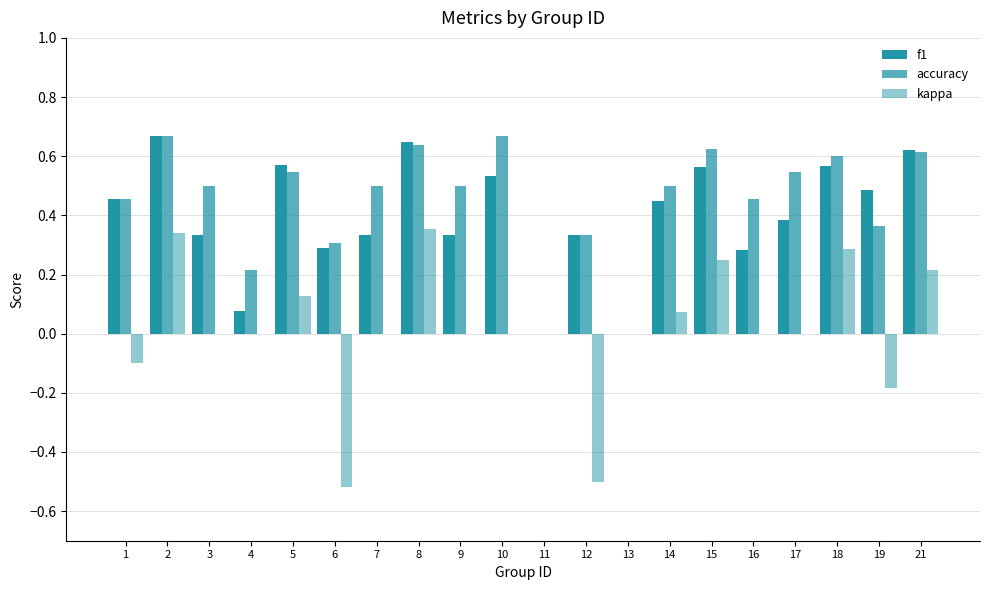

How many series are shown in this chart?

3